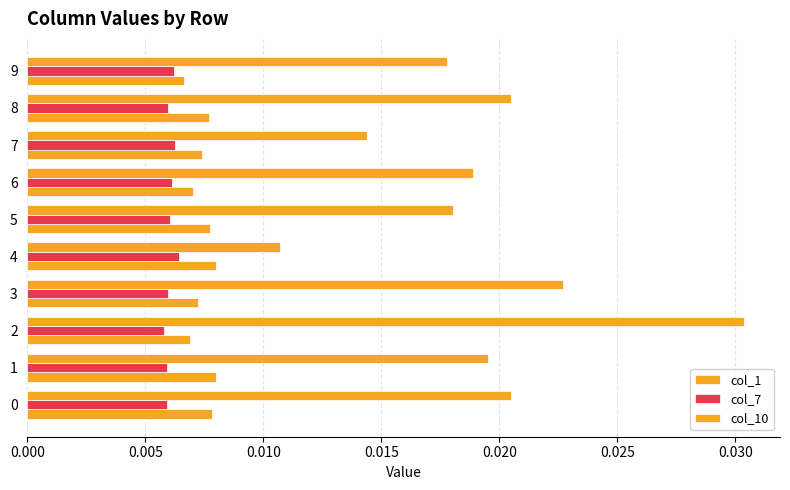

What is the sum of all col_10 values?

0.2